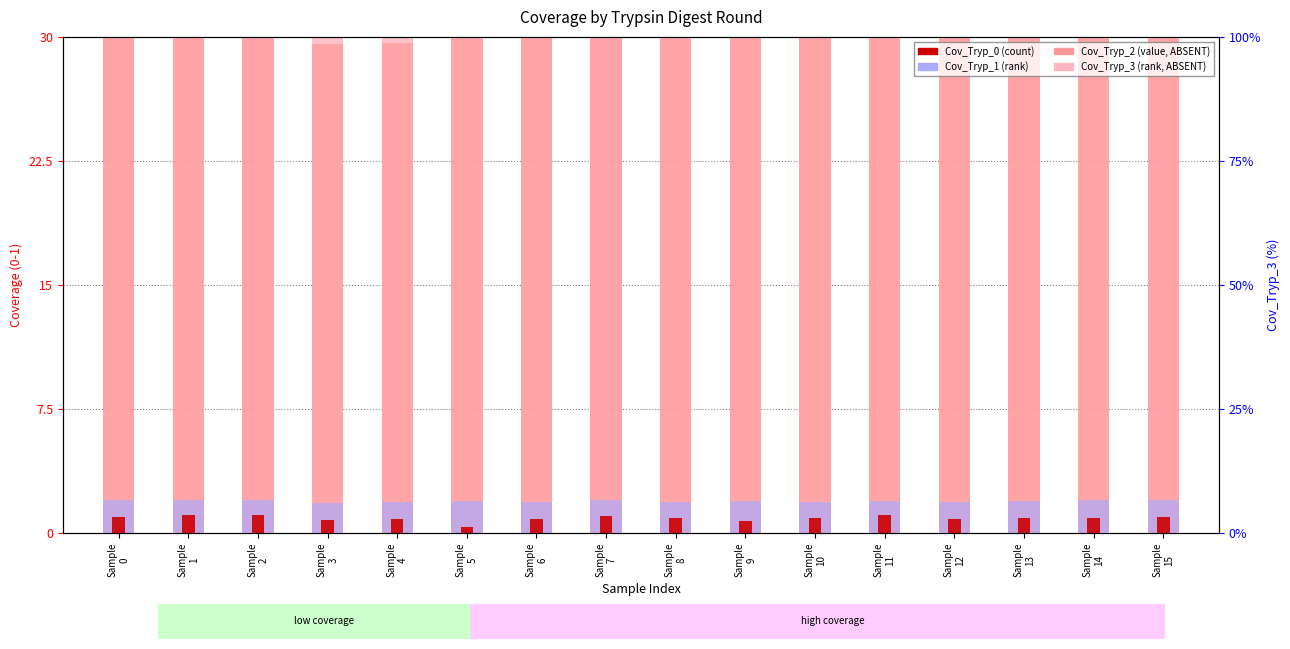

Which series has the largest total across all categories?

Cov_Tryp_3 (ABSENT analog)